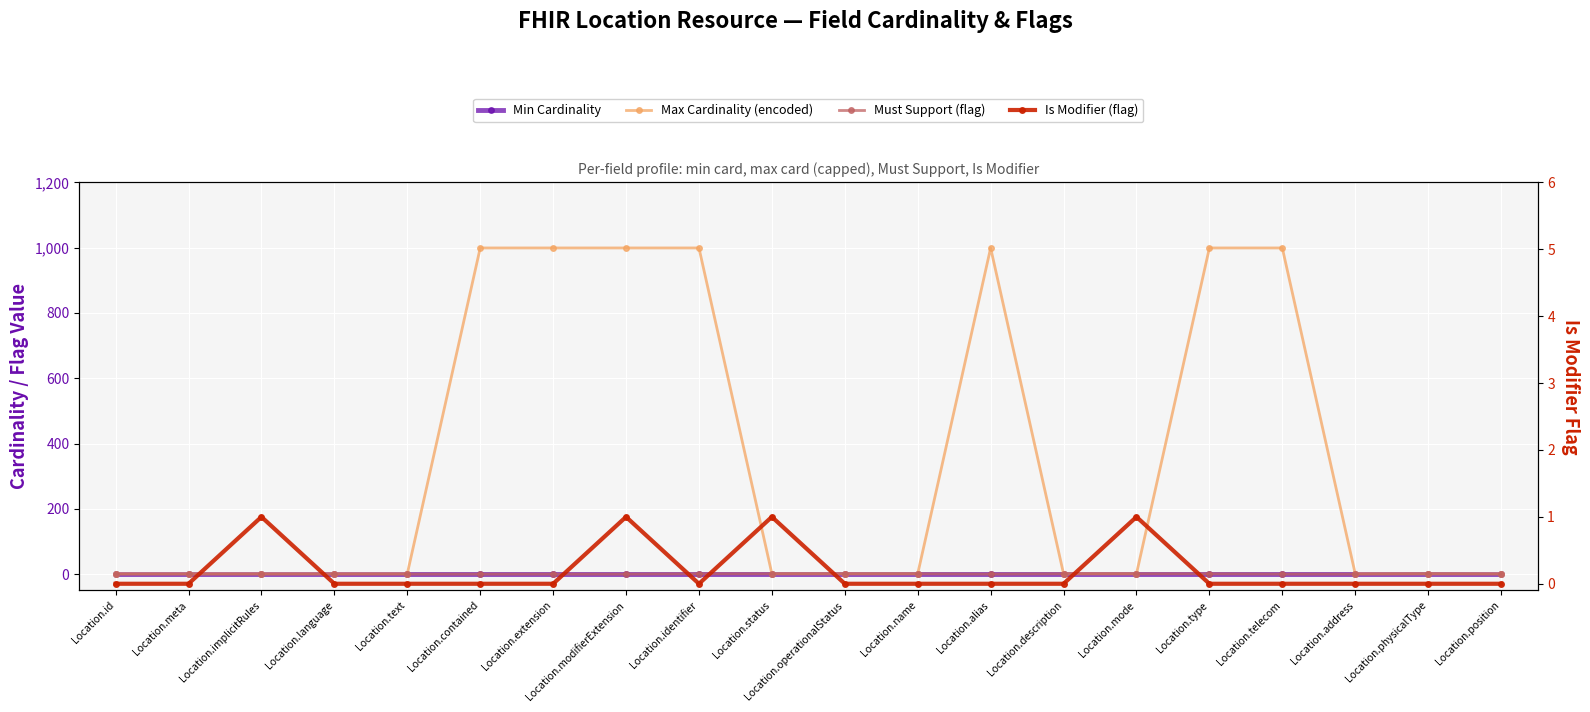

Reading left to right, extract all data points from this chart.

Min Cardinality: Location.id=0	Location.meta=0	Location.implicitRules=0	Location.language=0	Location.text=0	Location.contained=0	Location.extension=0	Location.modifierExtension=0	Location.identifier=0	Location.status=0	Location.operationalStatus=0	Location.name=0	Location.alias=0	Location.description=0	Location.mode=0	Location.type=0	Location.telecom=0	Location.address=0	Location.physicalType=0	Location.position=0
Max Cardinality (encoded): Location.id=1	Location.meta=1	Location.implicitRules=1	Location.language=1	Location.text=1	Location.contained=999	Location.extension=999	Location.modifierExtension=999	Location.identifier=999	Location.status=1	Location.operationalStatus=1	Location.name=1	Location.alias=999	Location.description=1	Location.mode=1	Location.type=999	Location.telecom=999	Location.address=1	Location.physicalType=1	Location.position=1
Must Support (flag): Location.id=0	Location.meta=0	Location.implicitRules=0	Location.language=0	Location.text=0	Location.contained=0	Location.extension=0	Location.modifierExtension=0	Location.identifier=1	Location.status=1	Location.operationalStatus=1	Location.name=1	Location.alias=0	Location.description=1	Location.mode=1	Location.type=1	Location.telecom=0	Location.address=0	Location.physicalType=1	Location.position=0
Is Modifier (flag): Location.id=0	Location.meta=0	Location.implicitRules=1	Location.language=0	Location.text=0	Location.contained=0	Location.extension=0	Location.modifierExtension=1	Location.identifier=0	Location.status=1	Location.operationalStatus=0	Location.name=0	Location.alias=0	Location.description=0	Location.mode=1	Location.type=0	Location.telecom=0	Location.address=0	Location.physicalType=0	Location.position=0